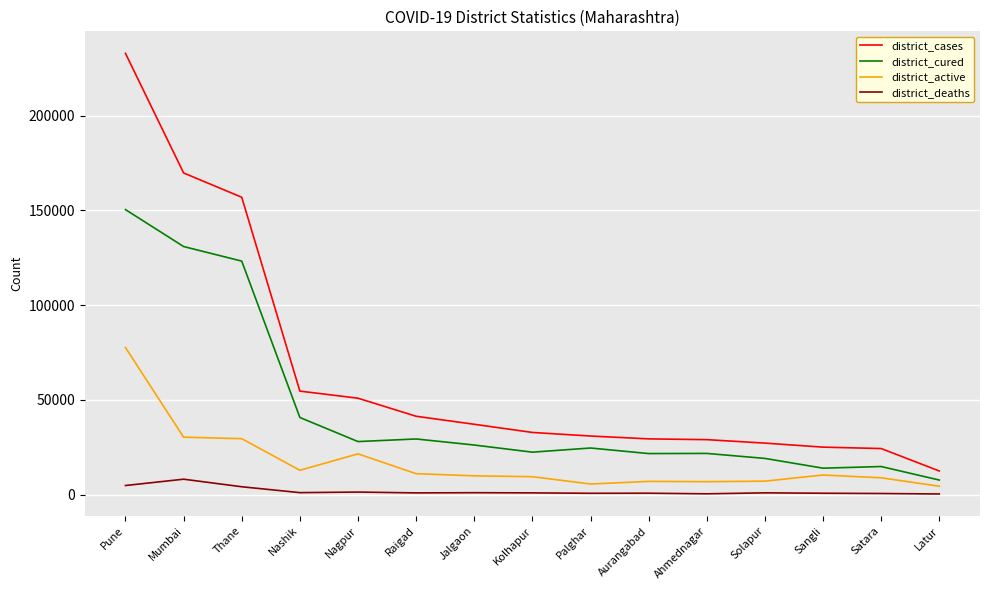

List the series in order of their peak value, highest first.

district_cases, district_cured, district_active, district_deaths